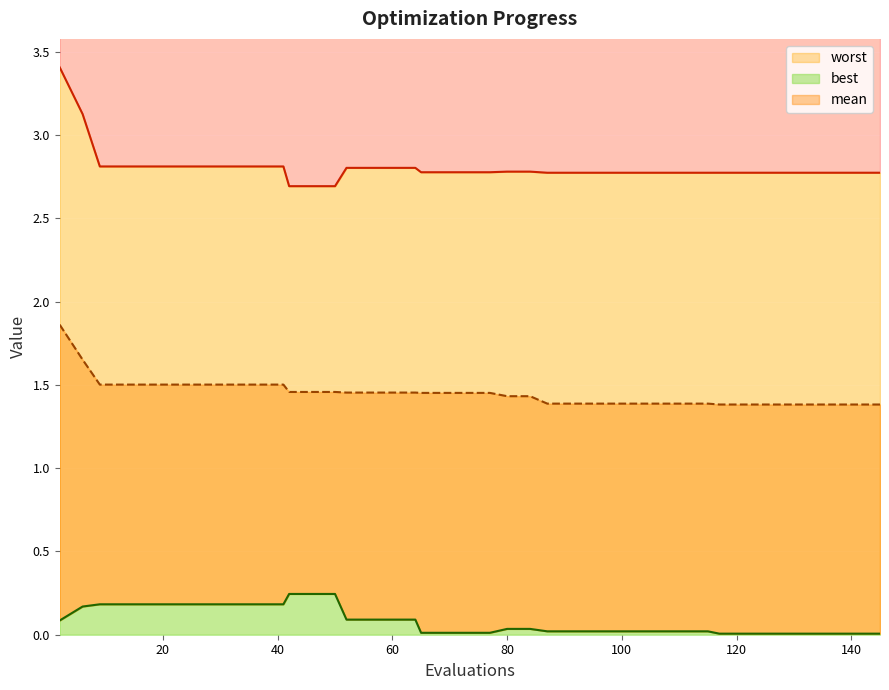

What is the minimum value for worst?

2.7